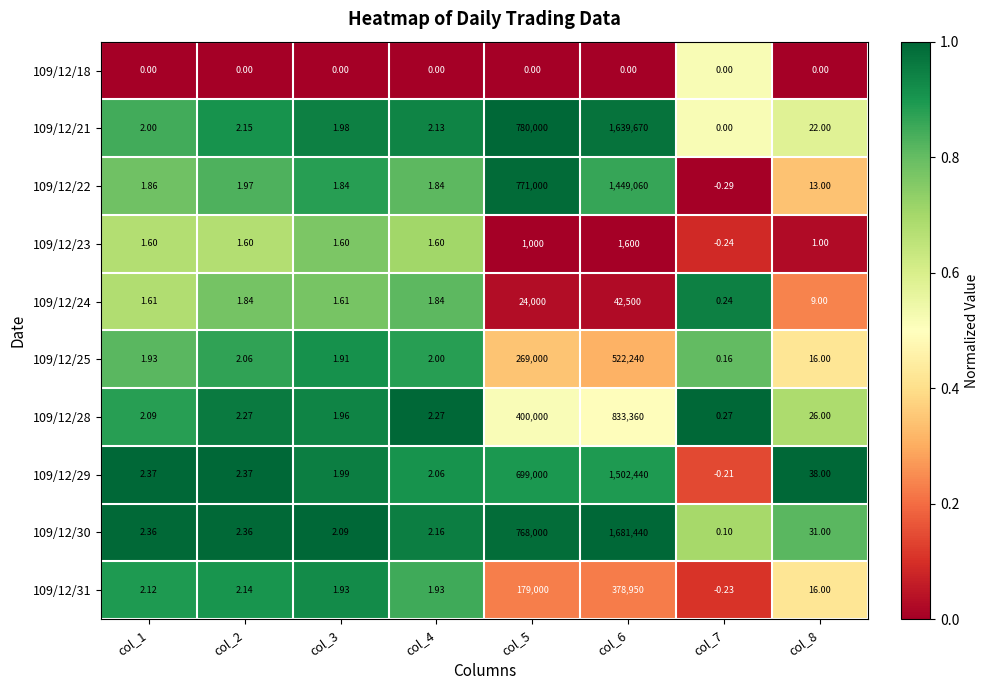

Is the value of 109/12/30 at col_4 greater than the value of 109/12/22 at col_3?

Yes